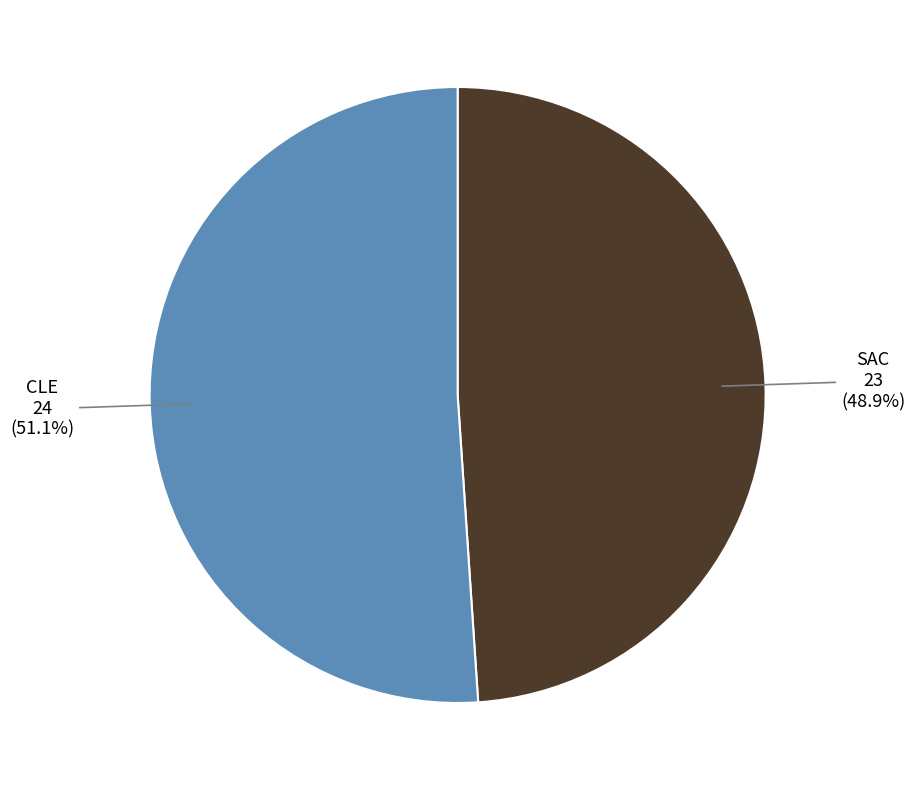

Which slice is the smallest?

SAC